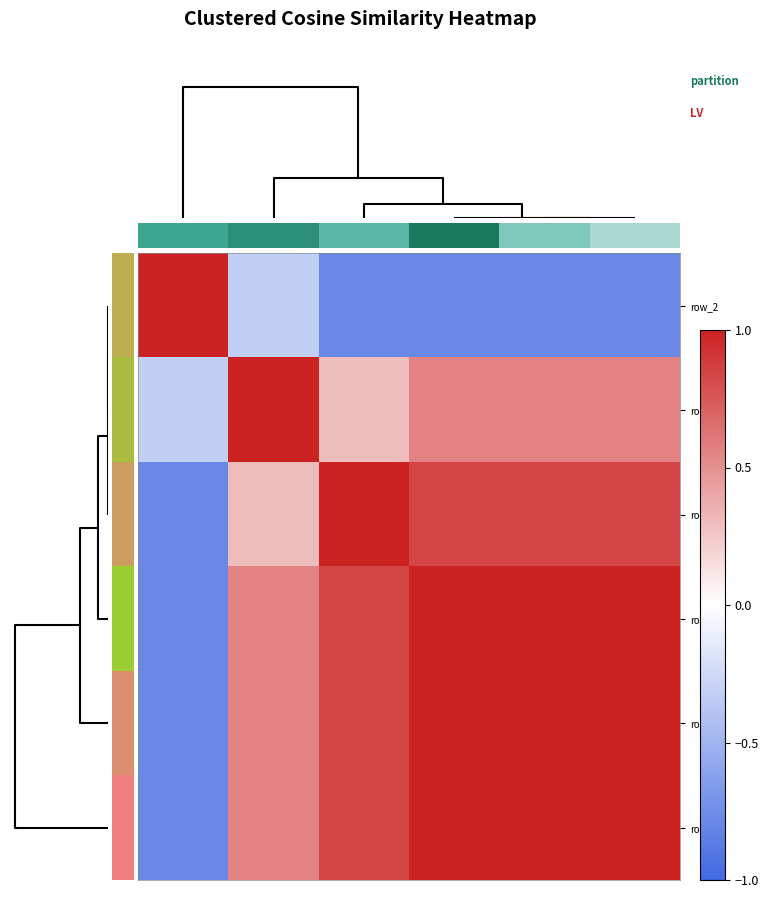

What is the sum of all row_1 values?

2.7